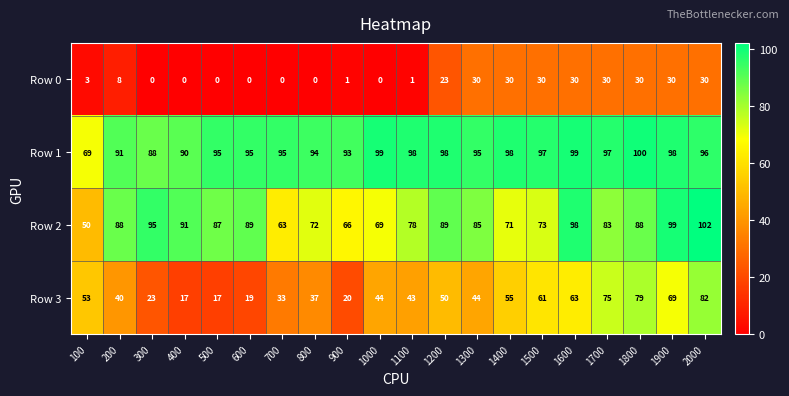

Rank the series by their maximum value, from lowest to highest.

Row 0, Row 3, Row 1, Row 2